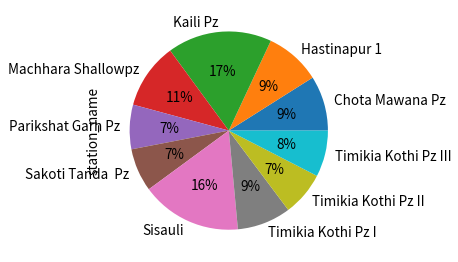

True or false: Timikia Kothi Pz I accounts for 9% of the total.

True